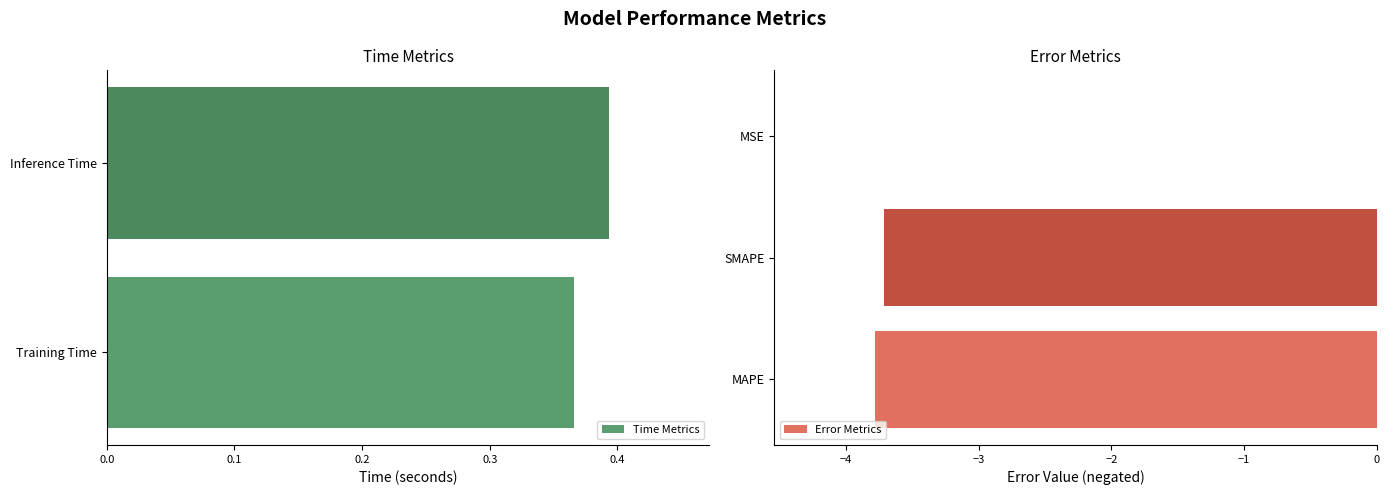

What position from the left is MAPE?

2